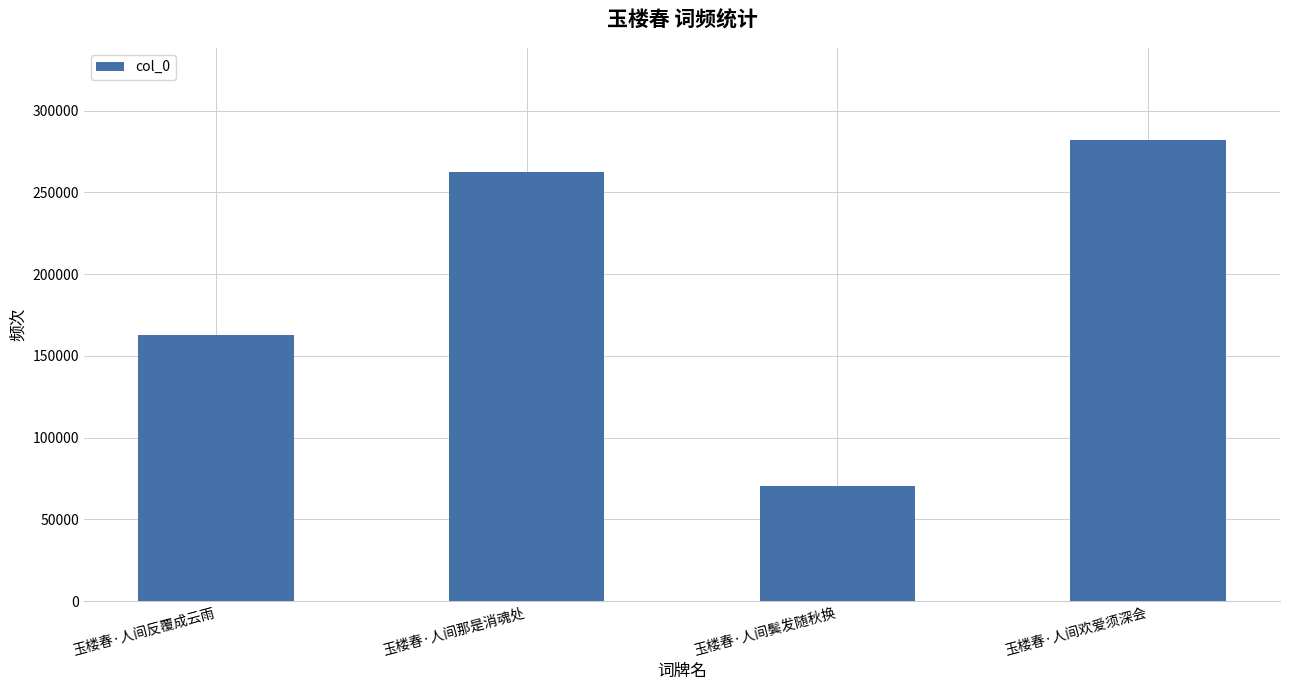

Rank the categories by value from highest to lowest.

玉楼春·人间欢爱须深会, 玉楼春·人间那是消魂处, 玉楼春·人间反覆成云雨, 玉楼春·人间鬓发随秋换